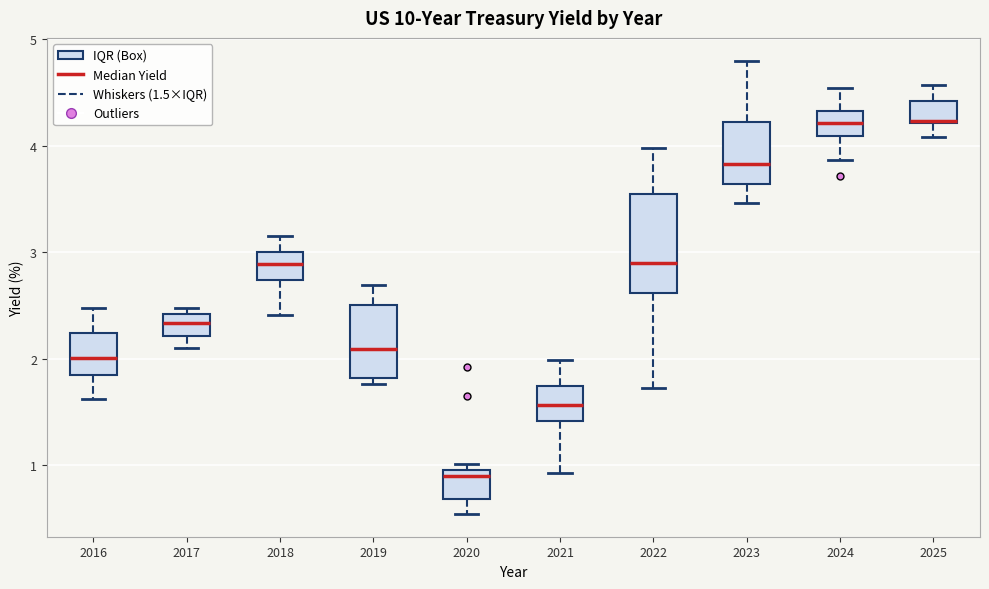

Which box is the tallest, from its lower edge to its upper edge?

2022